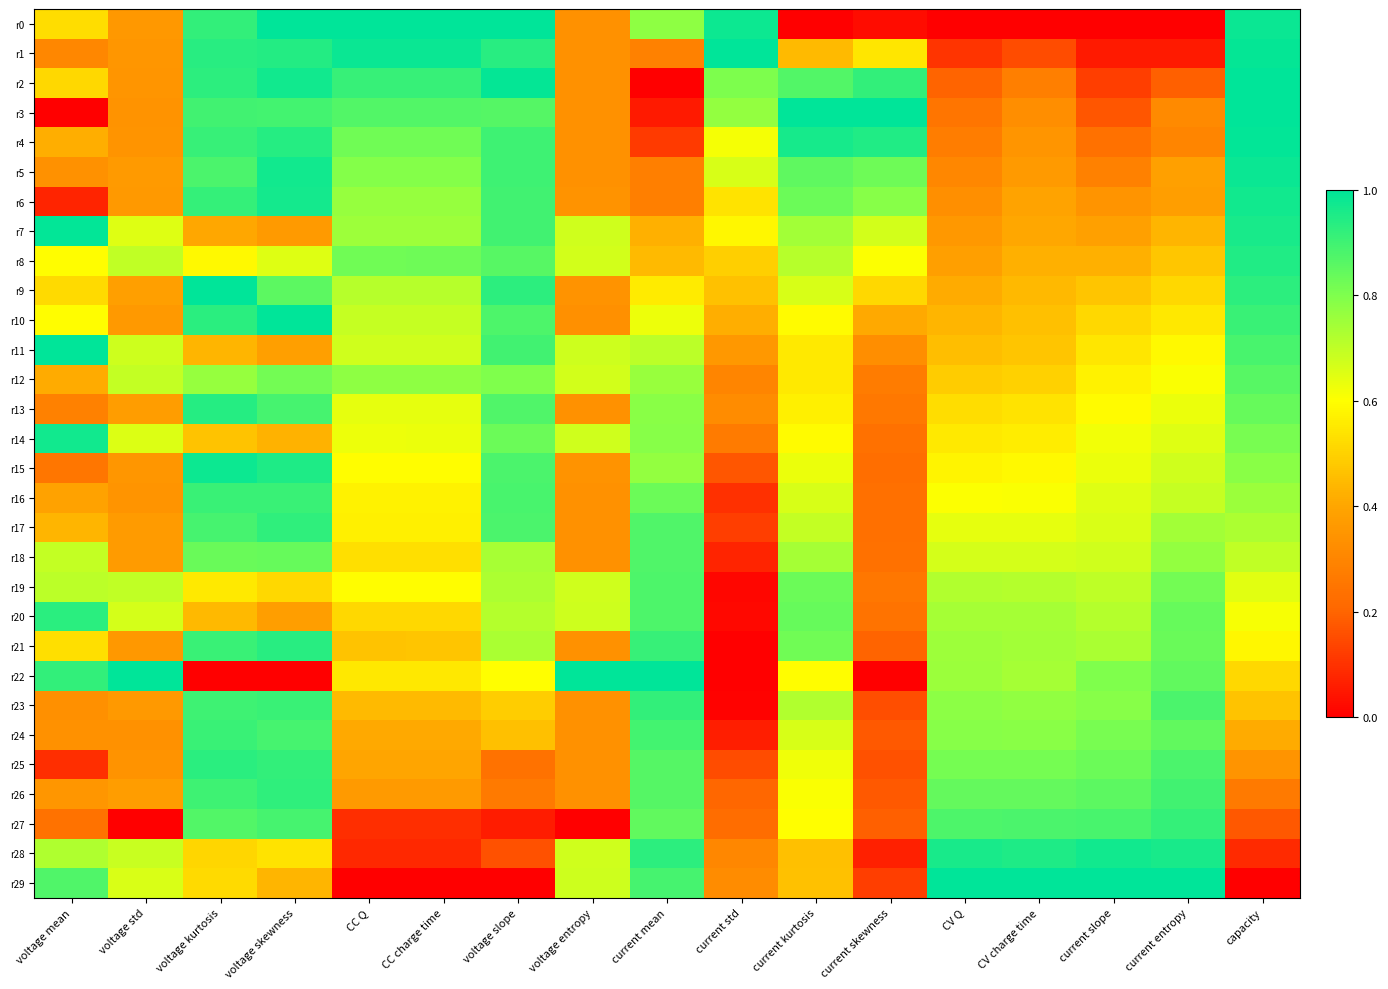

At current mean, list the series in order from smallest to largest.

r2, r3, r4, r6, r5, r1, r7, r8, r9, r10, r11, r12, r15, r0, r13, r14, r16, r27, r25, r26, r17, r18, r20, r19, r29, r24, r21, r23, r28, r22